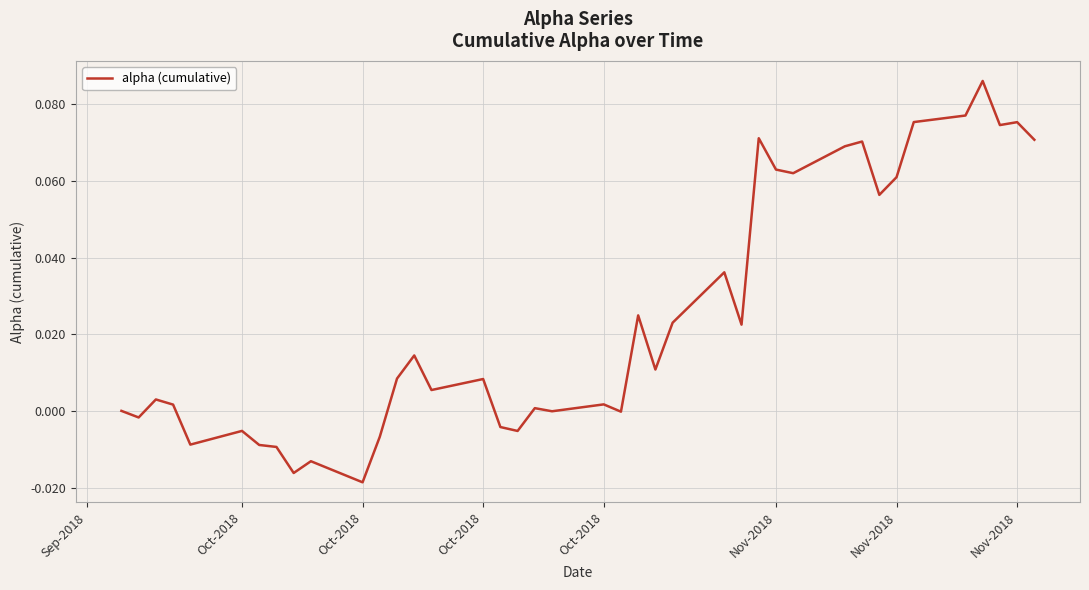

Is this an area chart (filled region under the line)?

No